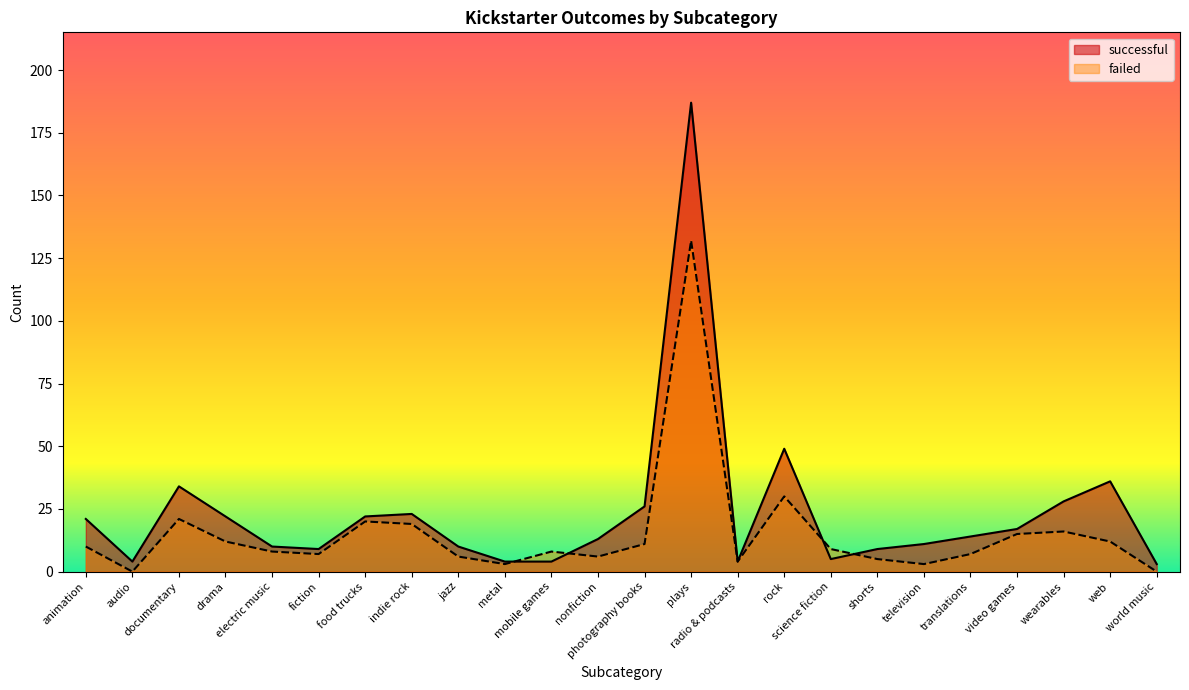

True or false: failed has a value of 19 at indie rock.

True